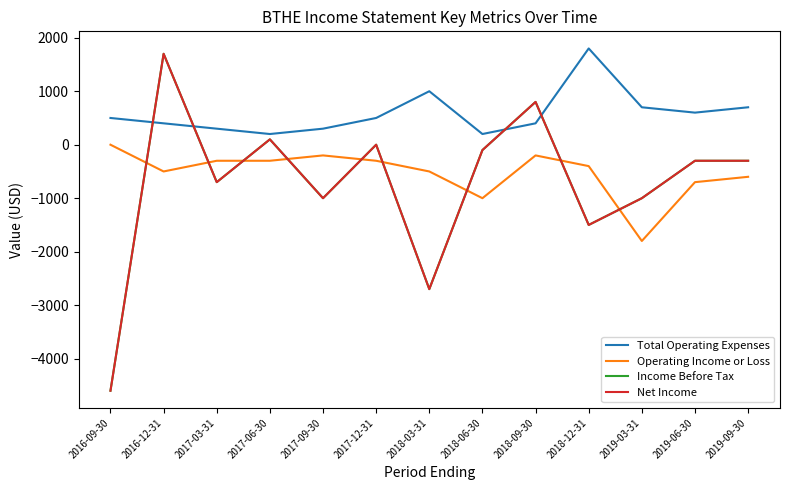

How many lines are shown in the chart?

4